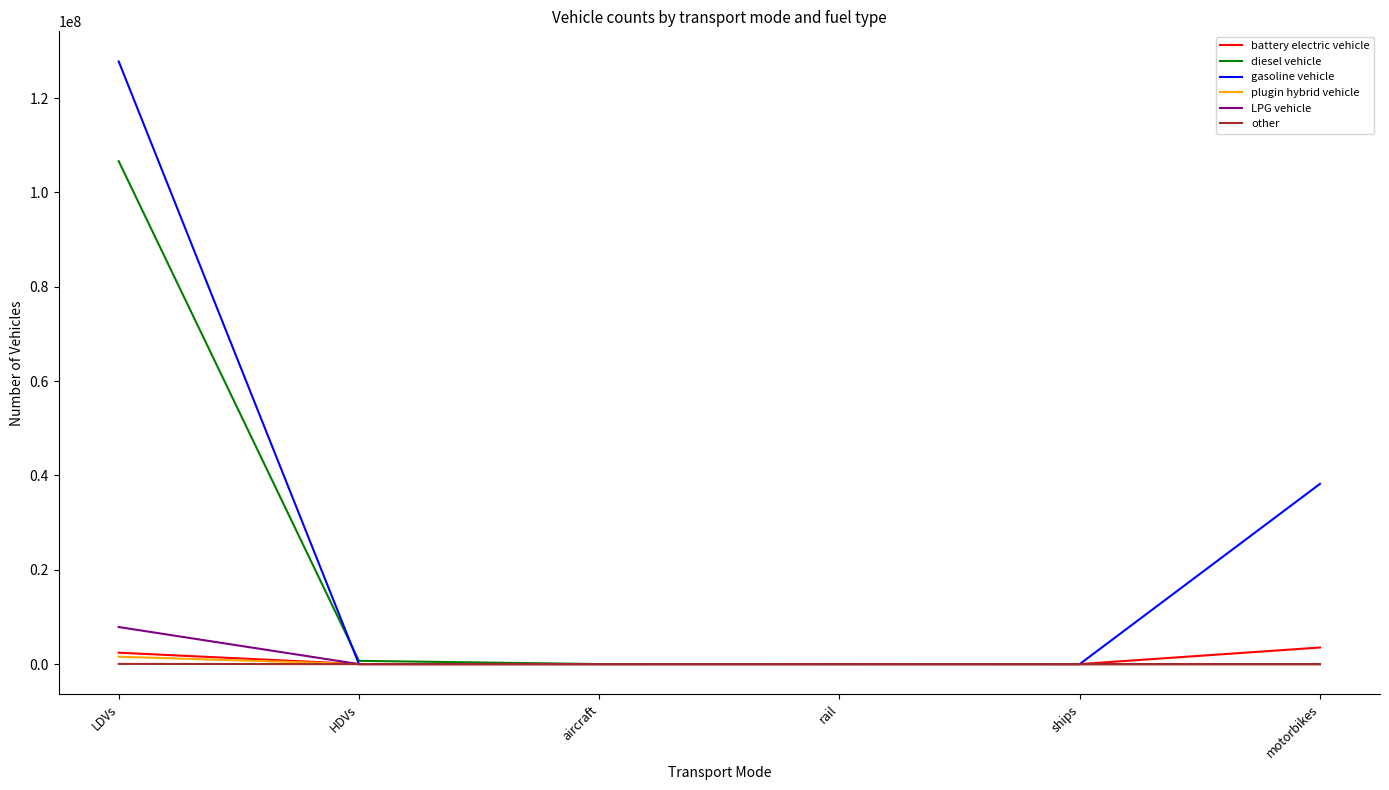

What is the sum of all diesel vehicle values?

107330879.7